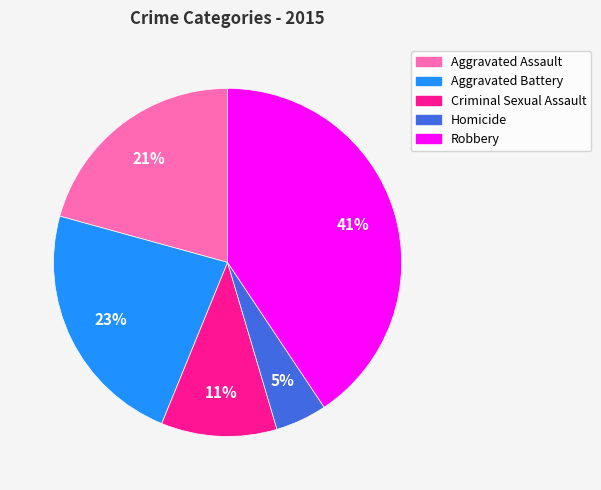

Does Homicide represent more than half of the total?

No